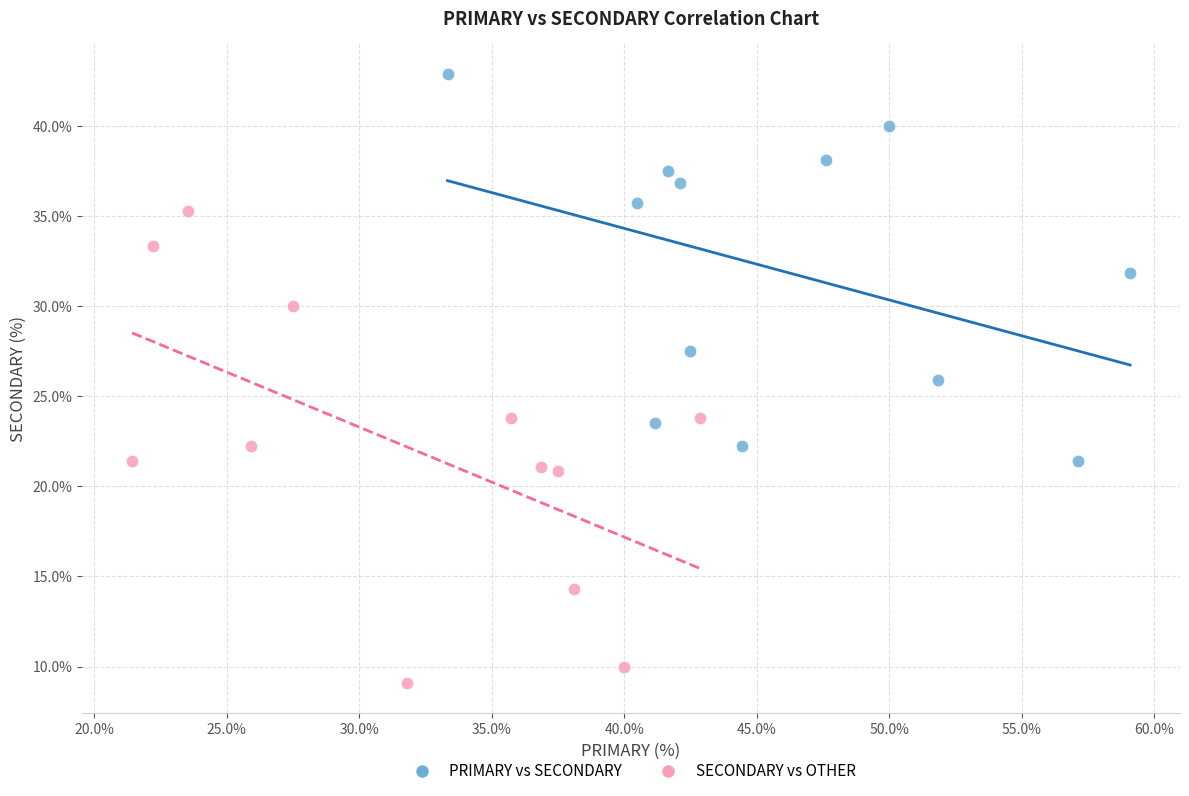

Which series reaches the minimum Y coordinate?

SECONDARY vs OTHER